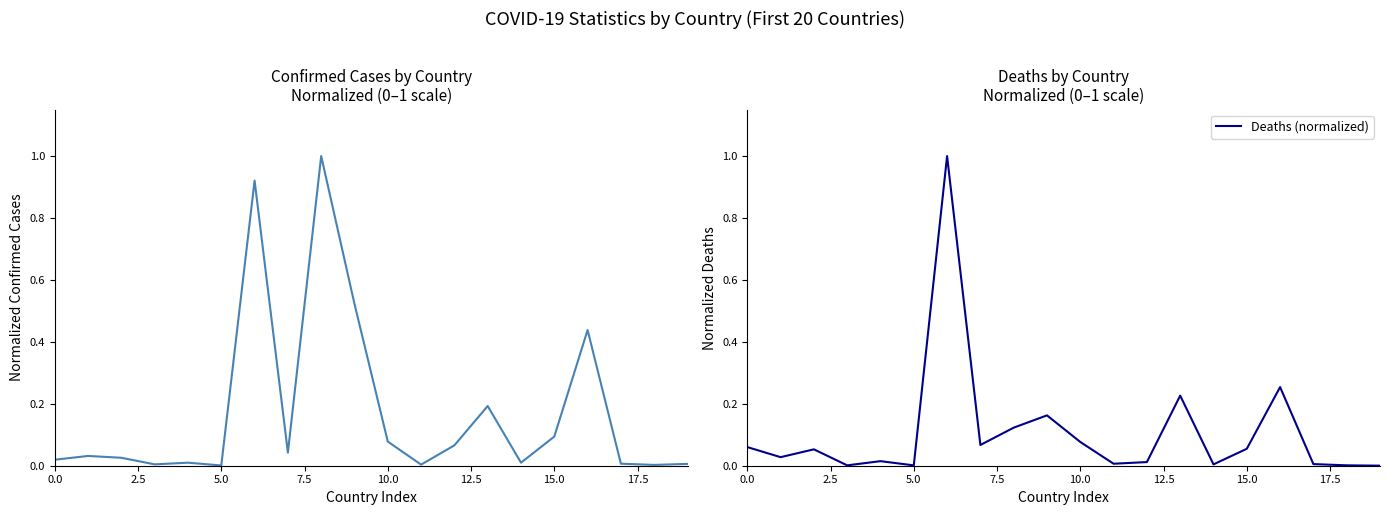

The value of Deaths (normalized) at 16 is 0.1. True or false?

False